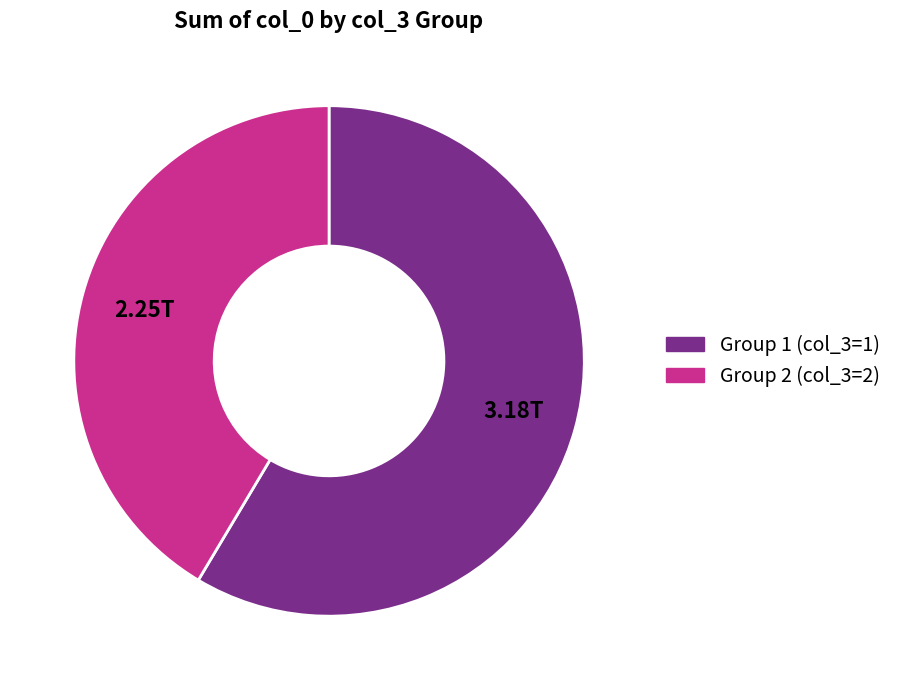

Is there any slice that represents more than half of the pie?

Yes